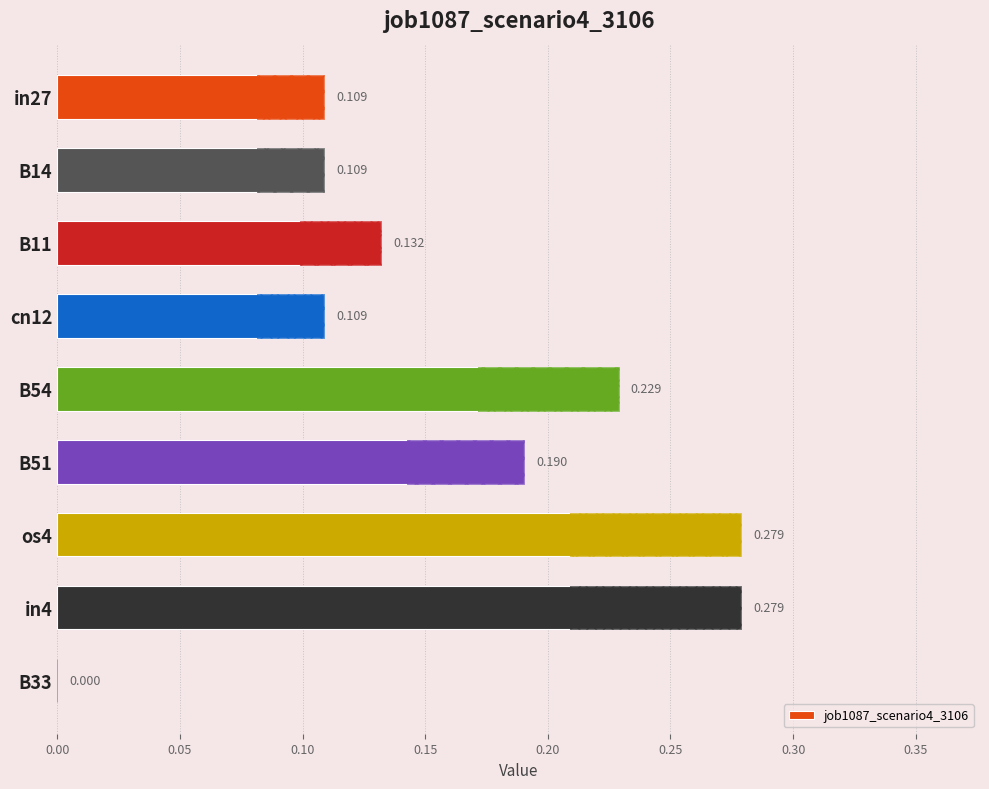

What position from the right is B14?

8